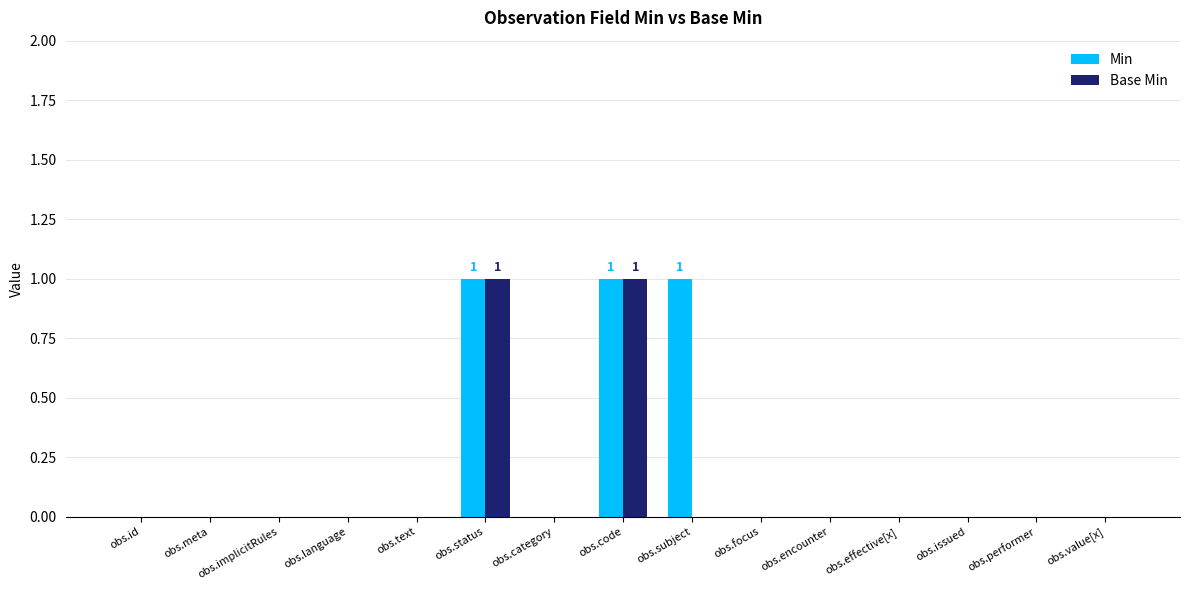

The Base Min series shows 1 at obs.category. True or false?

False